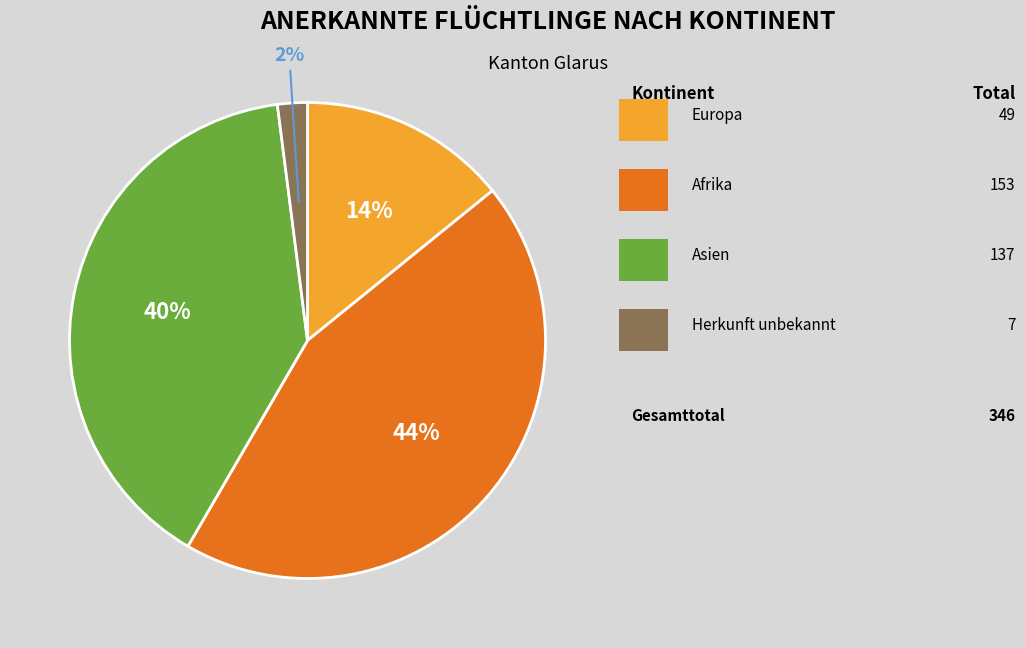

Is there any slice that represents more than half of the pie?

No